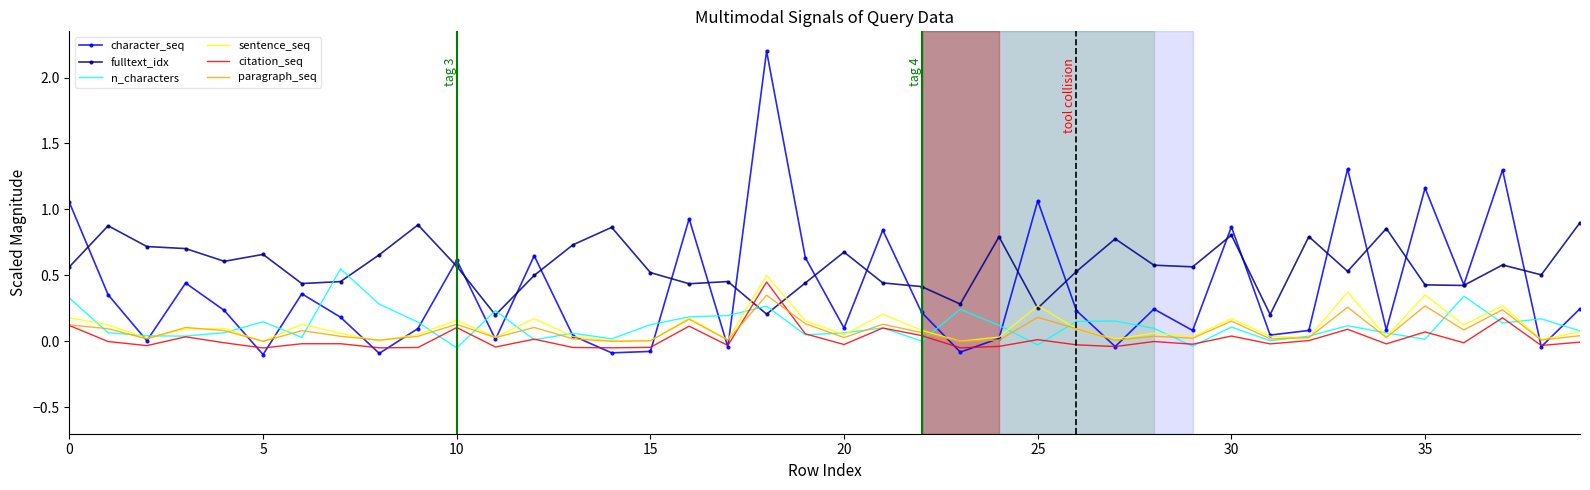

Which series has the largest total across all categories?

fulltext_idx